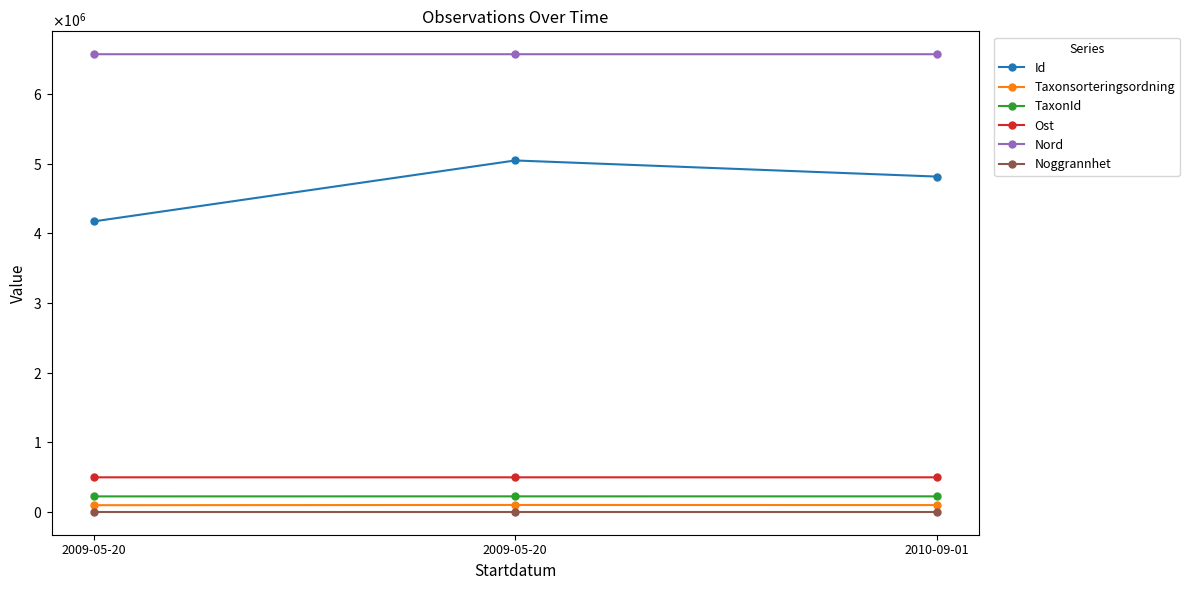

What are all the series names shown in the legend?

Id, Taxonsorteringsordning, TaxonId, Ost, Nord, Noggrannhet